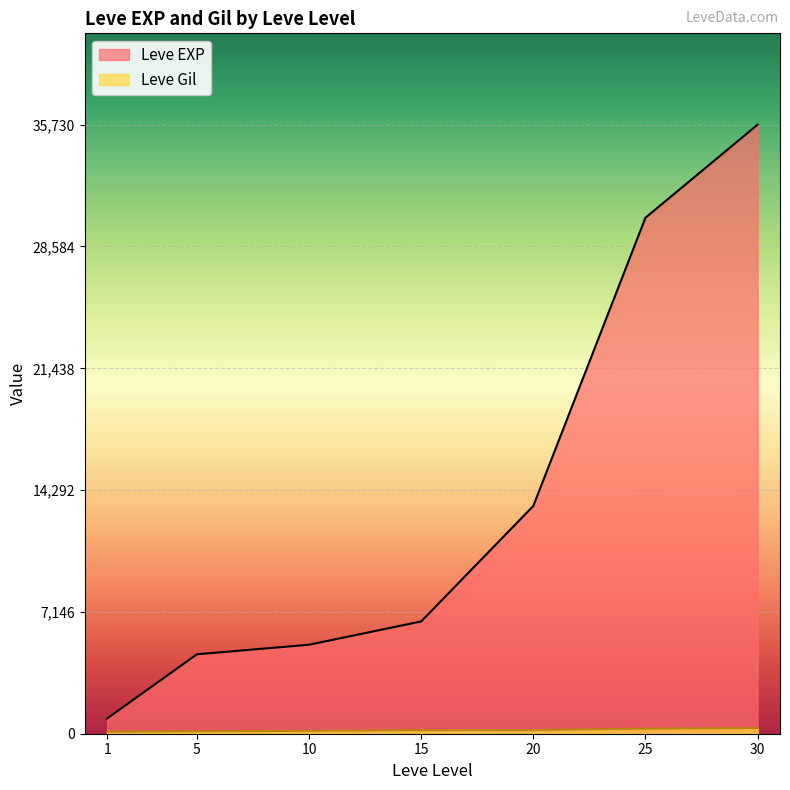

Read the Leve Gil value at 5.

140